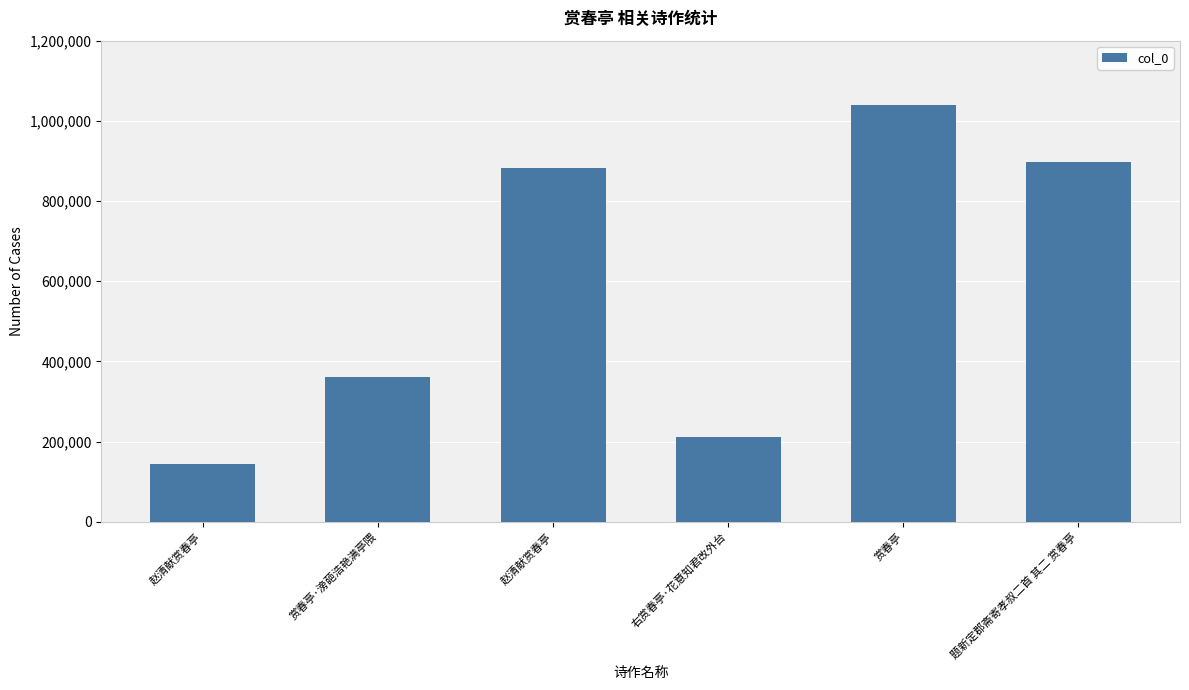

How many data points are less than 881952?

3